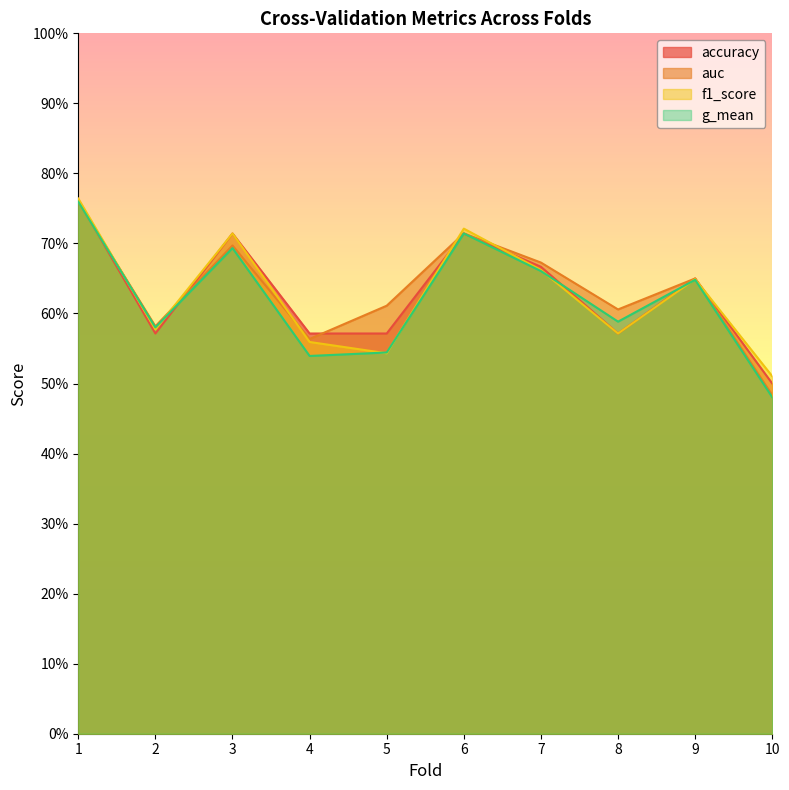

How many times do accuracy and auc cross each other?

4